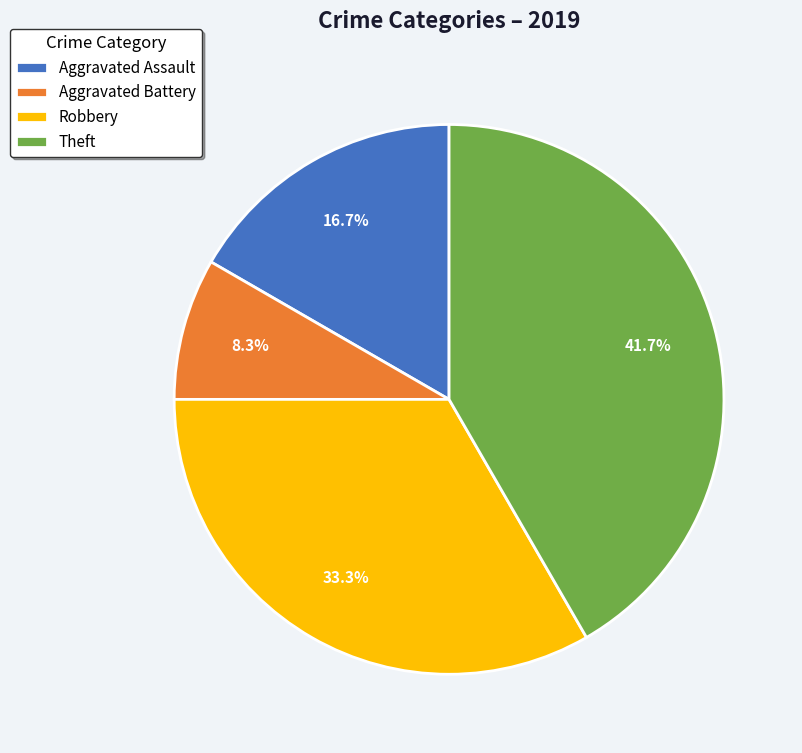

Which slice is the smallest?

Aggravated Battery